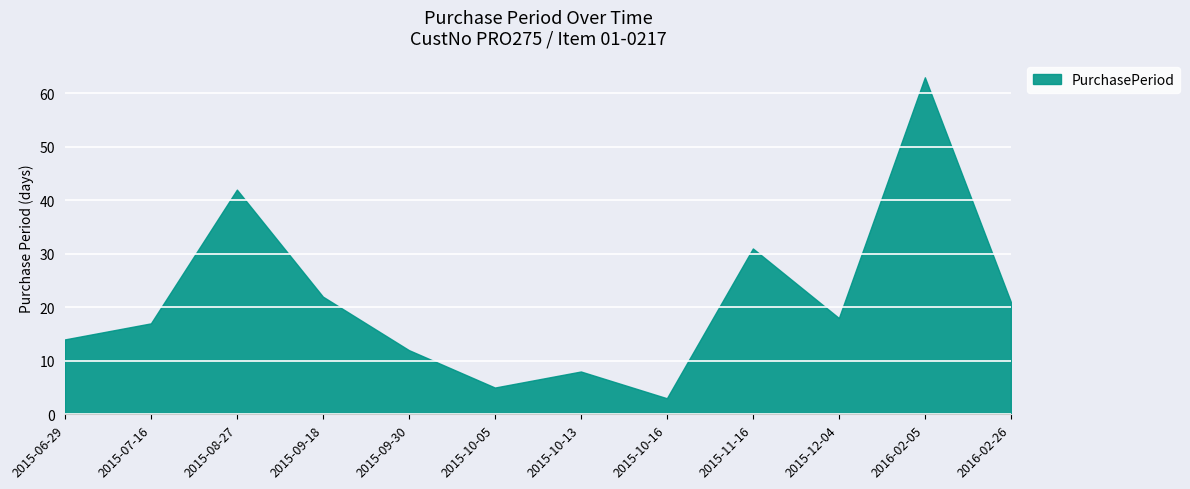

True or false: the data shows 9 at 2015-11-16.

False